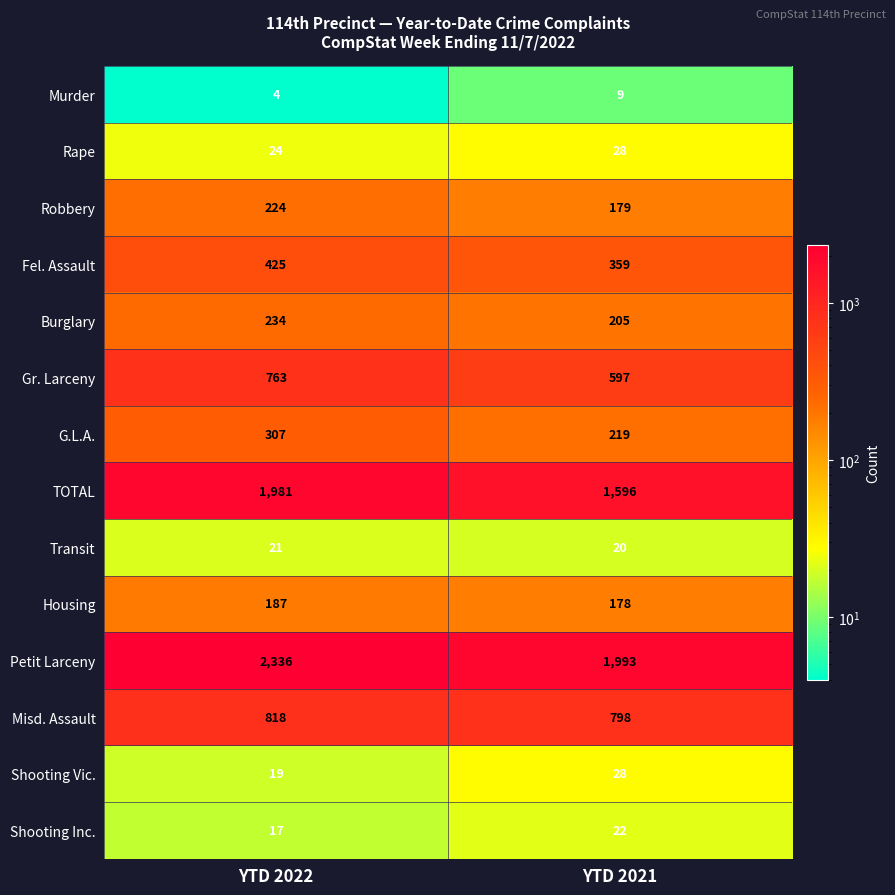

What is the approximate value of Robbery at YTD 2022?

224